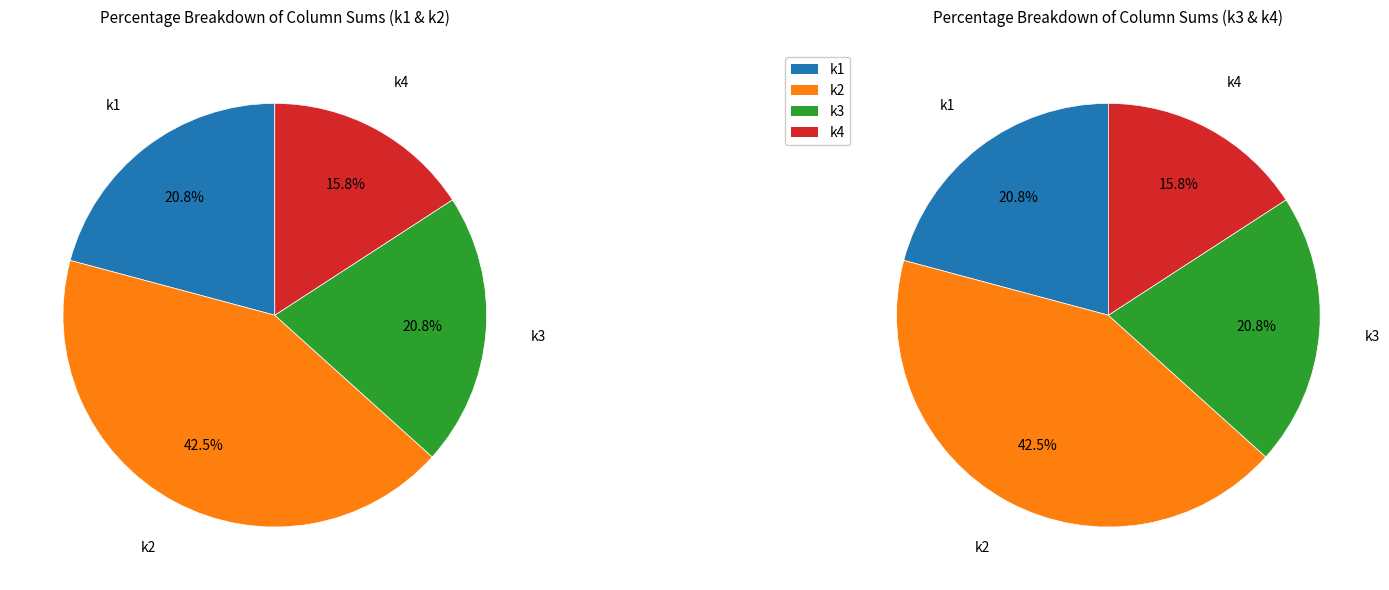

Is it true that 5 is 5% of the pie?

False